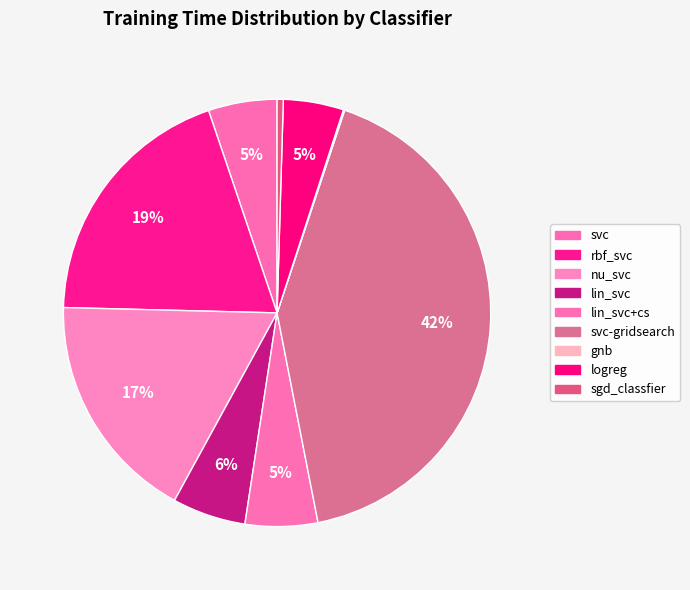

Between sgd_classfier and lin_svc, which is larger?

lin_svc